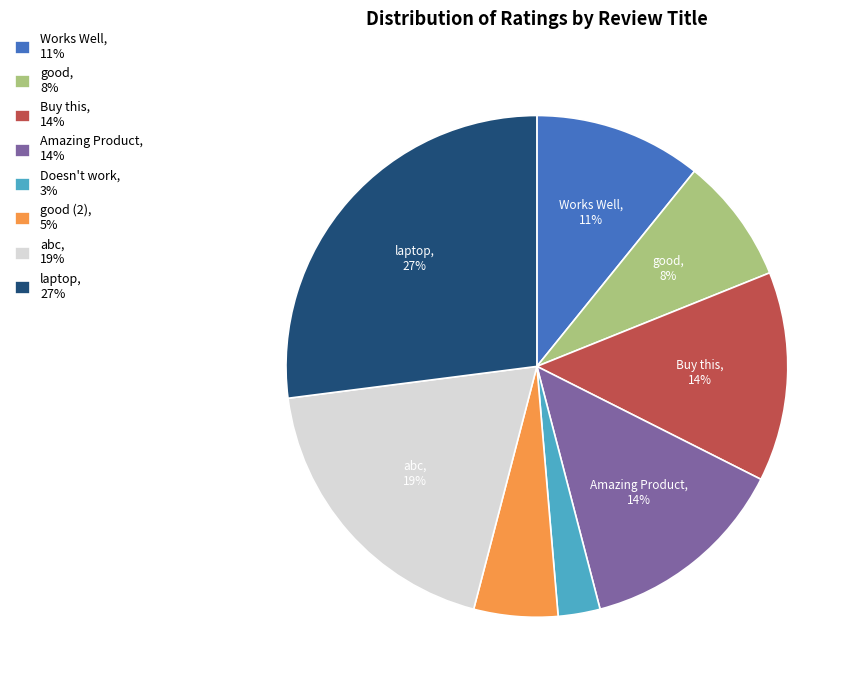

To the nearest percent, what percentage of the pie is Buy this, 14%?

14%